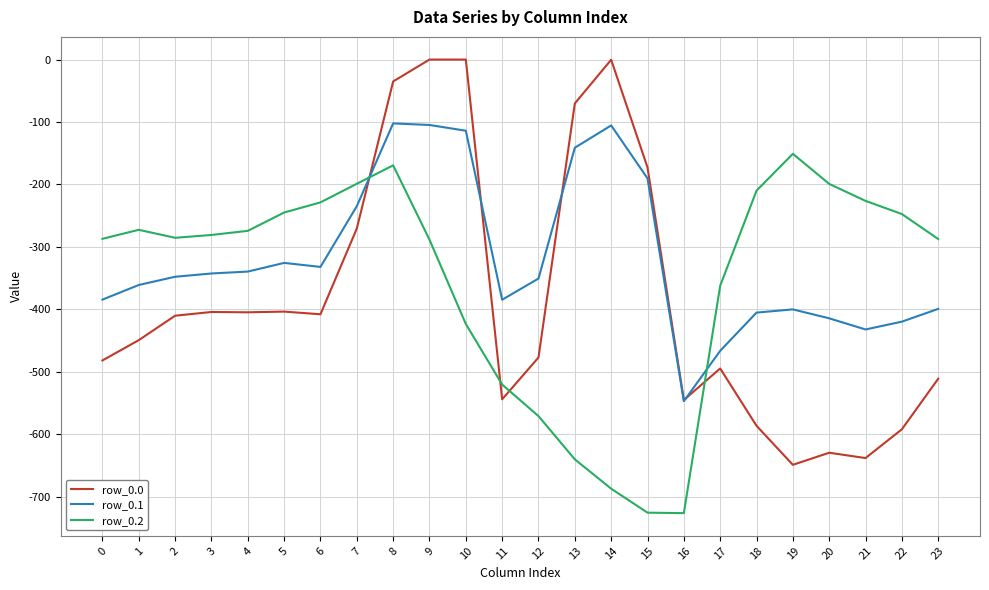

True or false: row_0.1 and row_0.2 intersect in this chart.

True